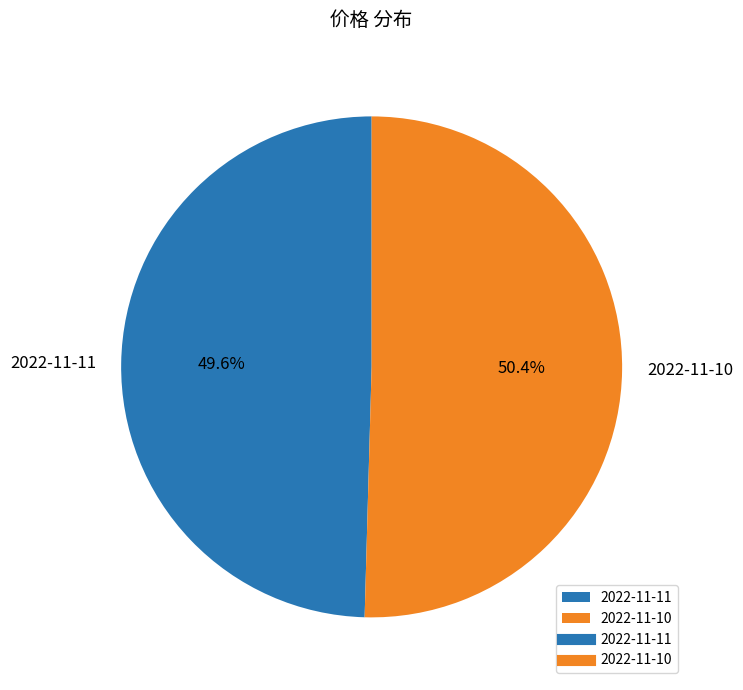

Is 2022-11-10 the majority of the pie?

Yes